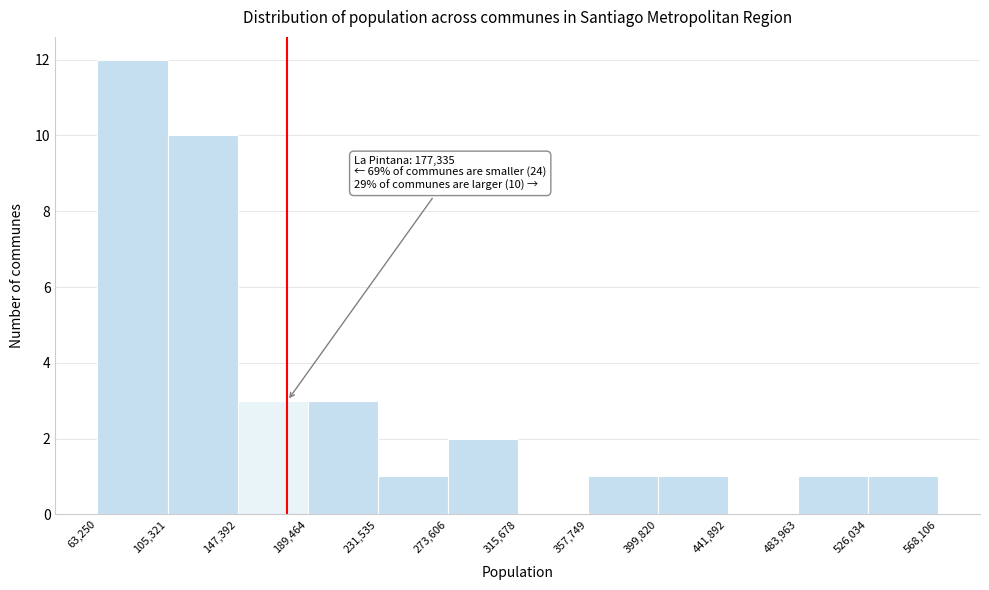

Over which range of the x-axis is the bar tallest?

63,250 to 105,321